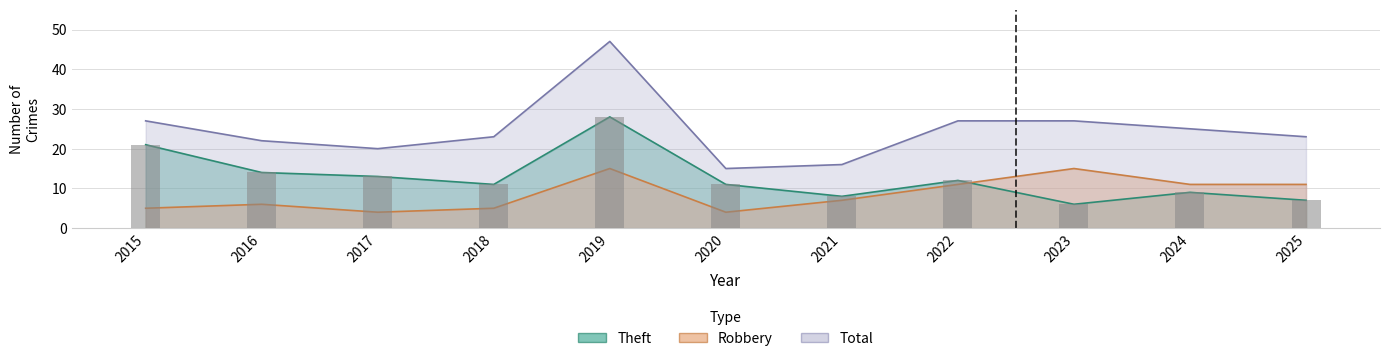

What is the difference between the Theft values at 2025 and 2021?

1